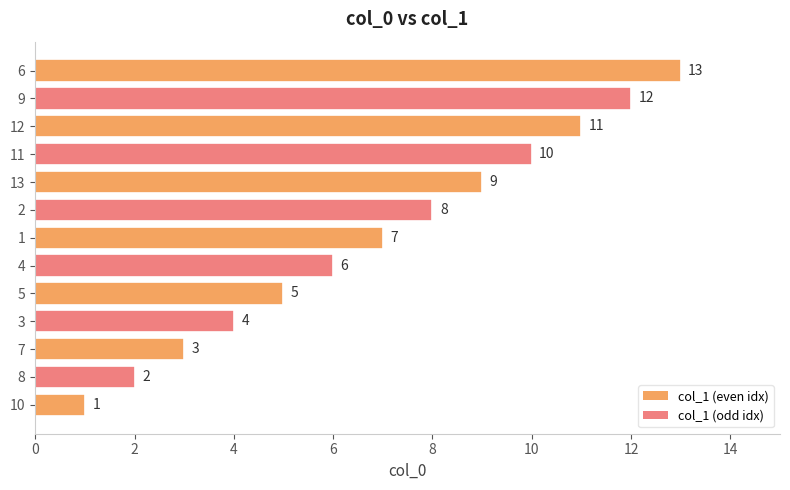

Which has a higher value, 8 or 10?

8